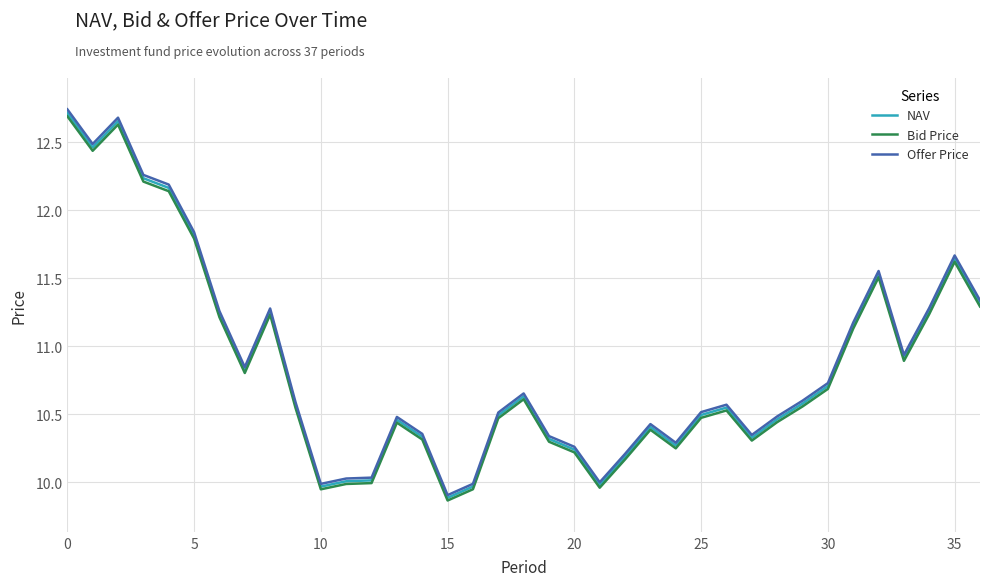

Which series has the largest range (max minus min)?

Offer Price